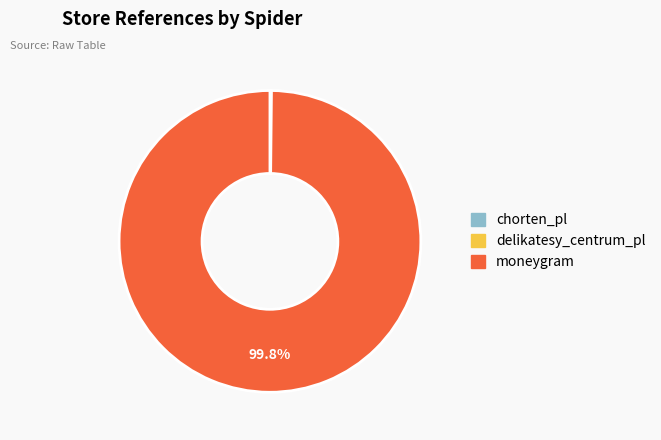

What is the largest slice in the pie chart?

moneygram